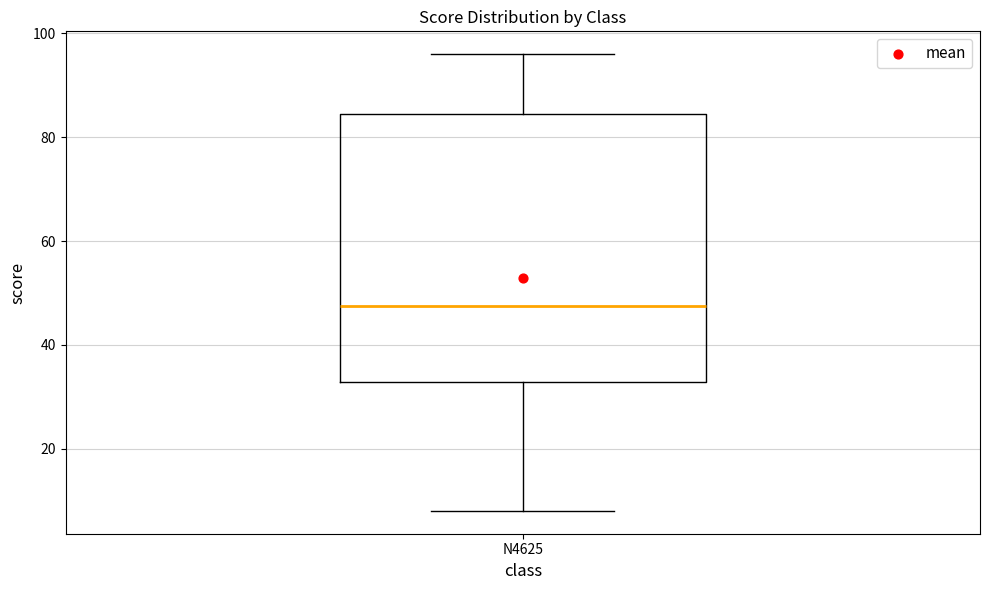

Where does the upper whisker of the box for N4625 end on the y-axis? The values are not printed on the chart, so give them approximately, as read against the axis.

96